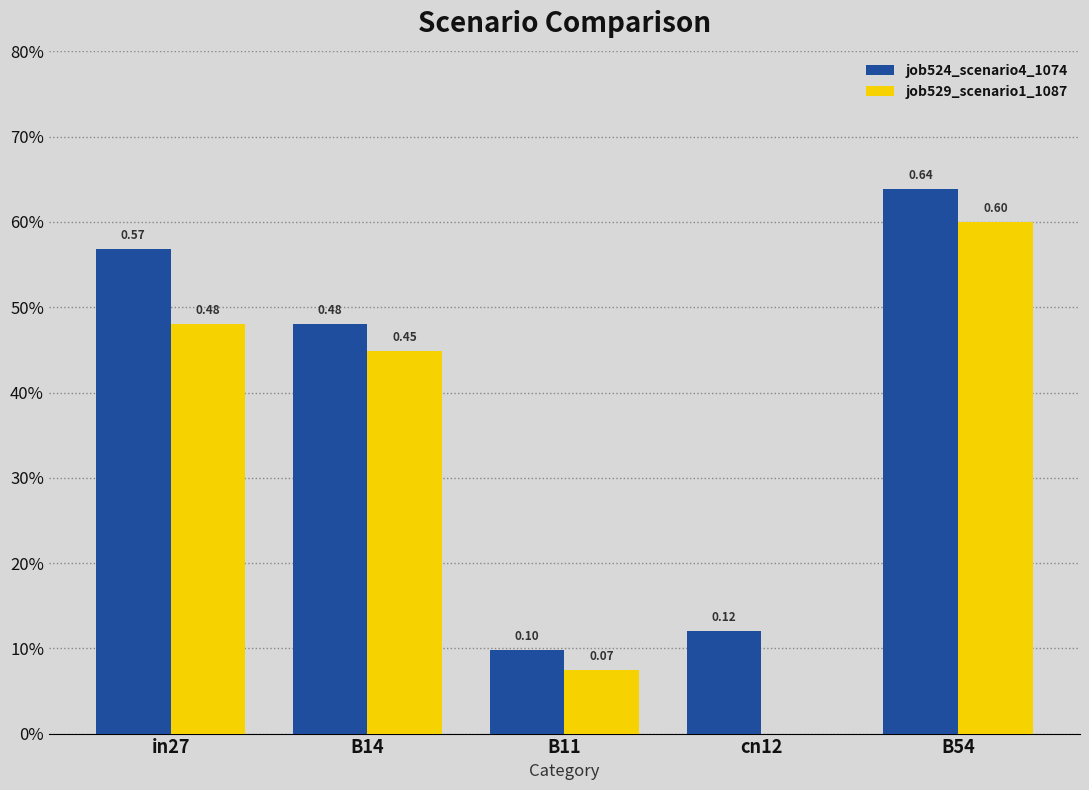

Rank the series at in27 from highest to lowest value.

job524_scenario4_1074, job529_scenario1_1087